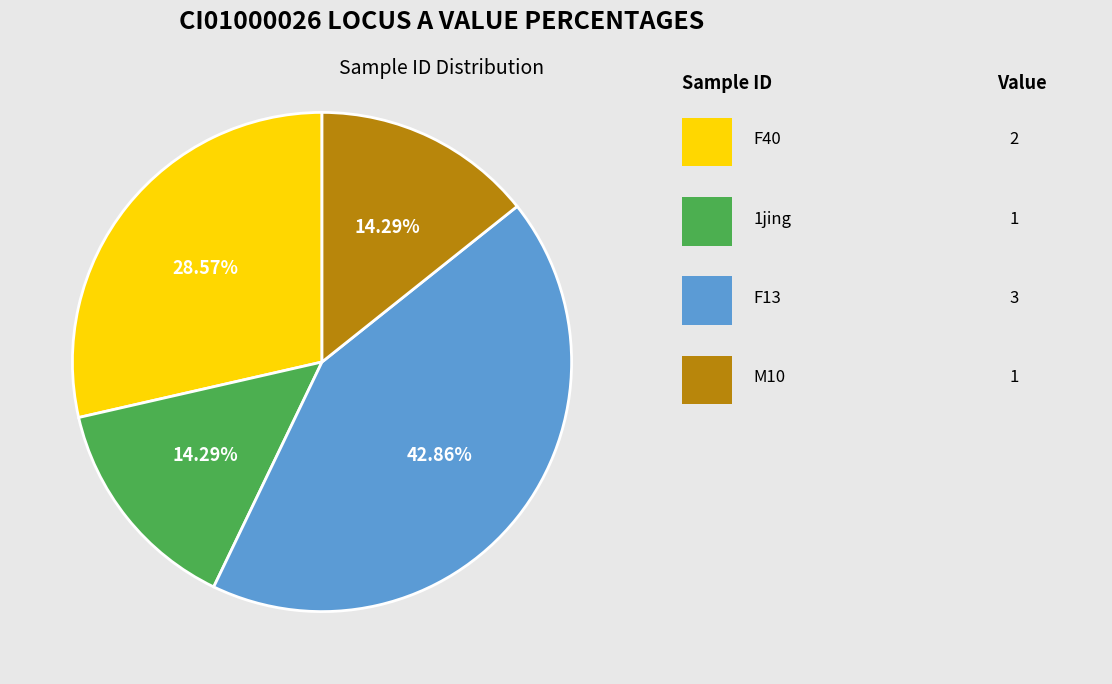

To the nearest percent, what is the average slice percentage?

25%